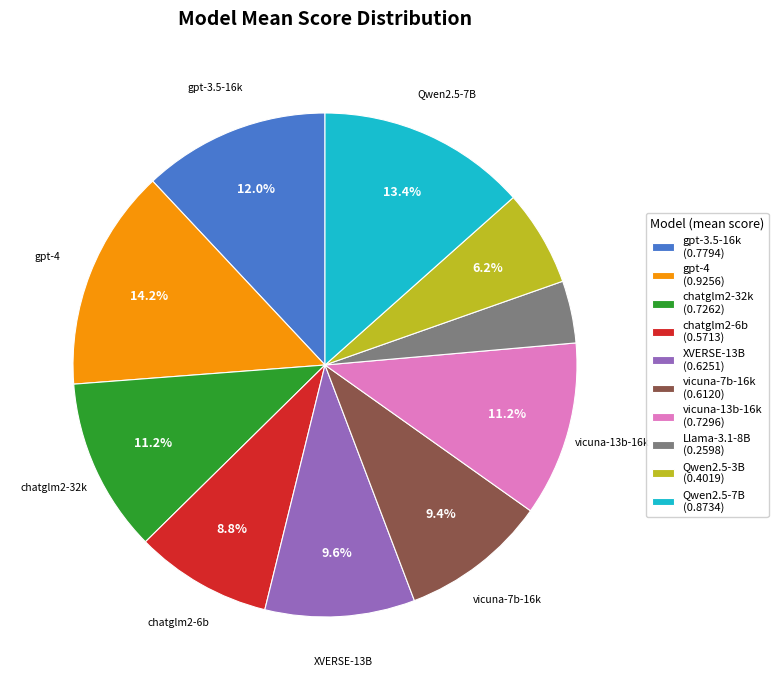

Is the sum of chatglm2-6b (0.5713) and gpt-4 (0.9256) greater than half?

No